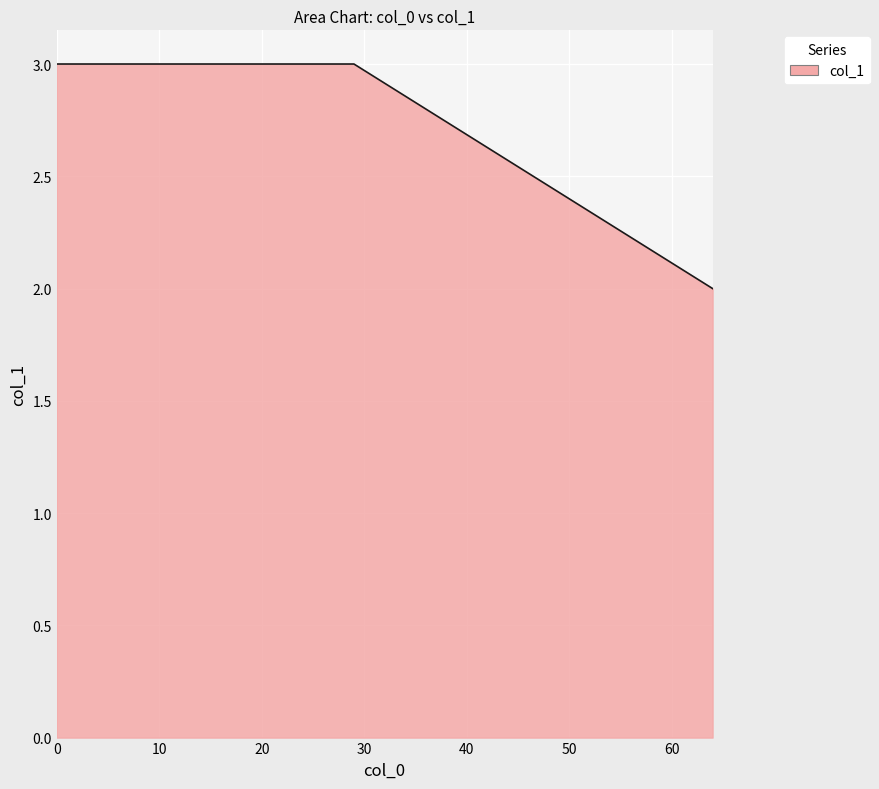

What is the maximum value shown in the chart?

3